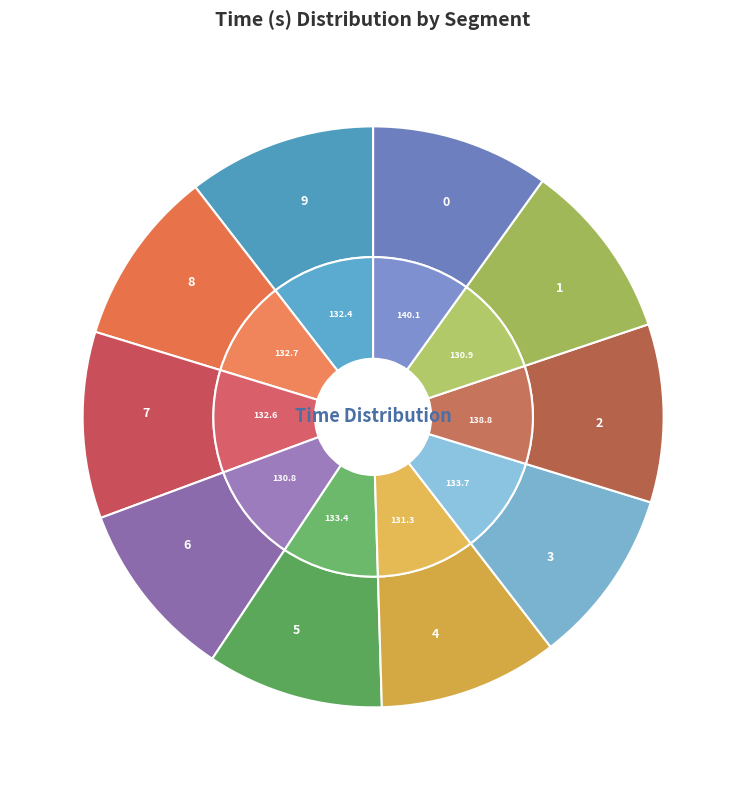

Do 6 and 7 together represent more than half of the pie?

No